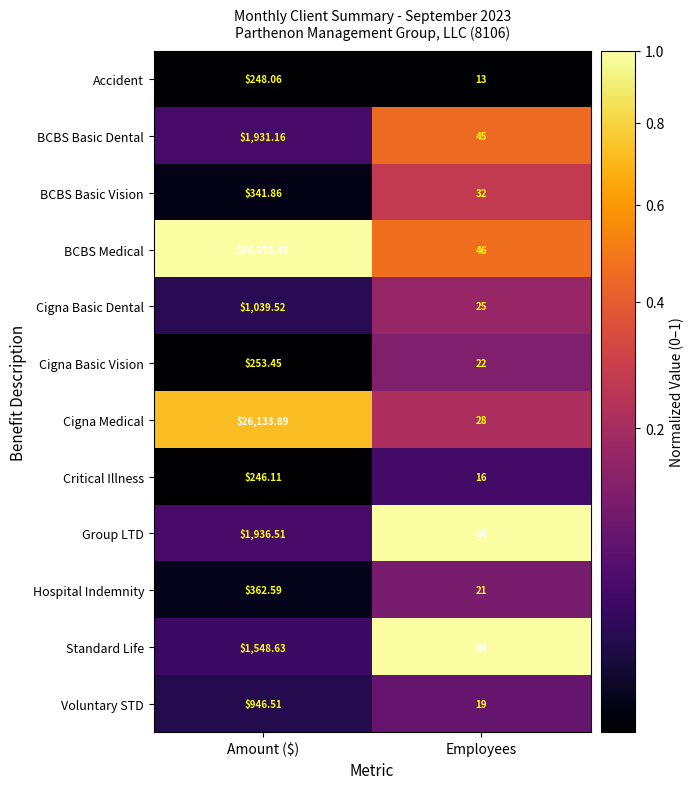

Which series has the largest range (max minus min)?

BCBS Medical